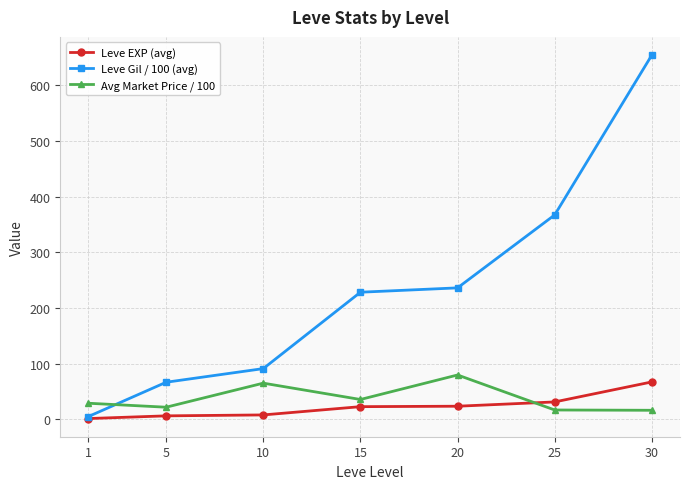

What are all the series names shown in the legend?

Leve EXP (avg), Leve Gil / 100 (avg), Avg Market Price / 100